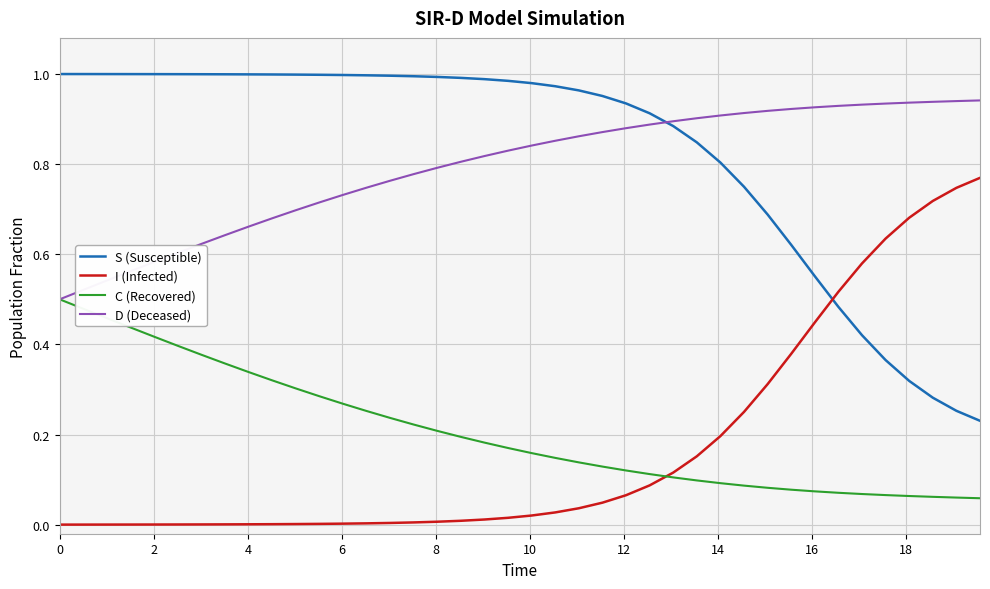

True or false: S (Susceptible) and C (Recovered) cross at least once.

False